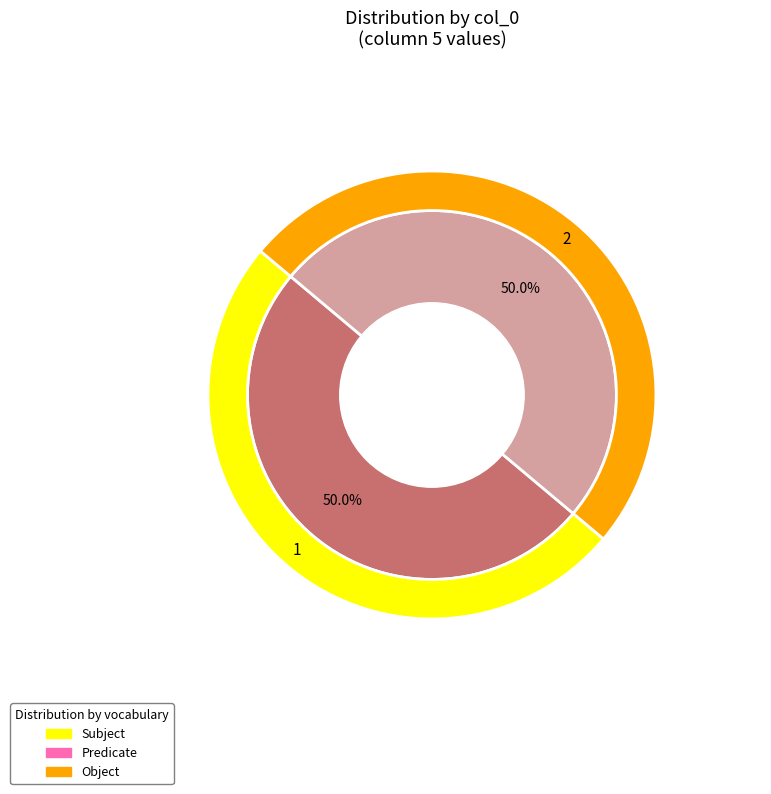

What percentage is NOT represented by 7?

100.0%